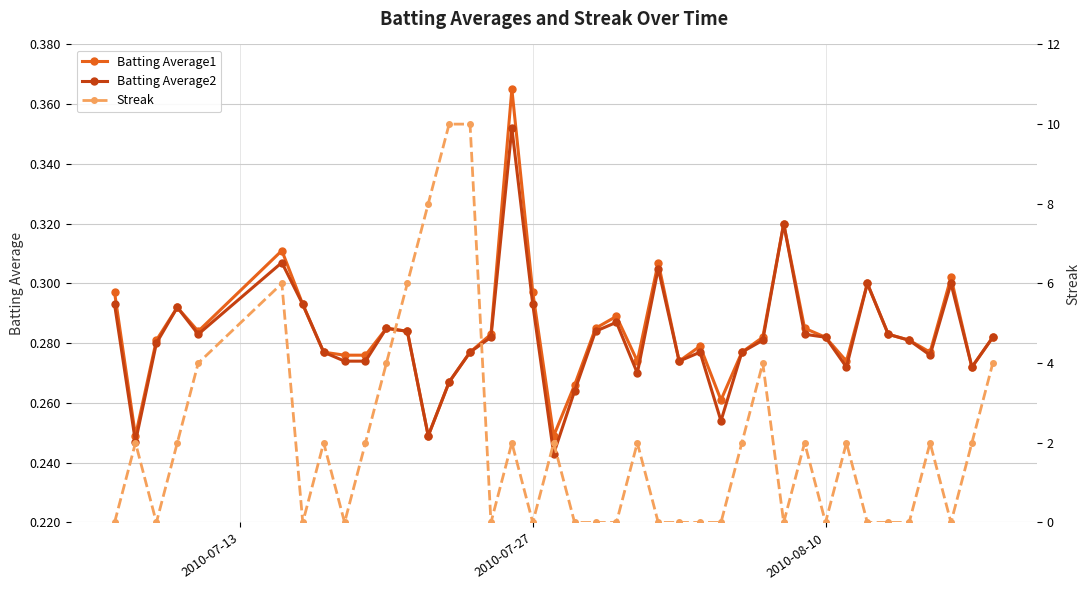

True or false: Batting Average2 has more than 1 points higher than both neighbors.

True